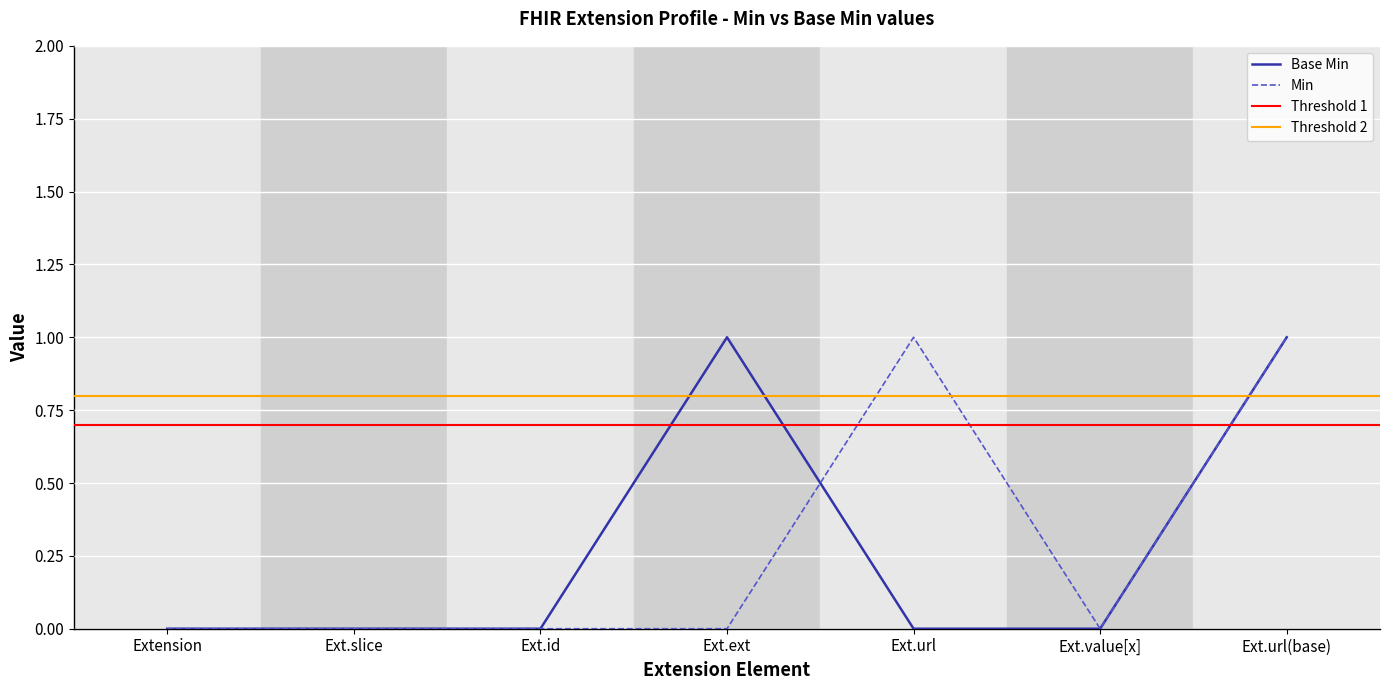

The value at Extension is 0. True or false?

False